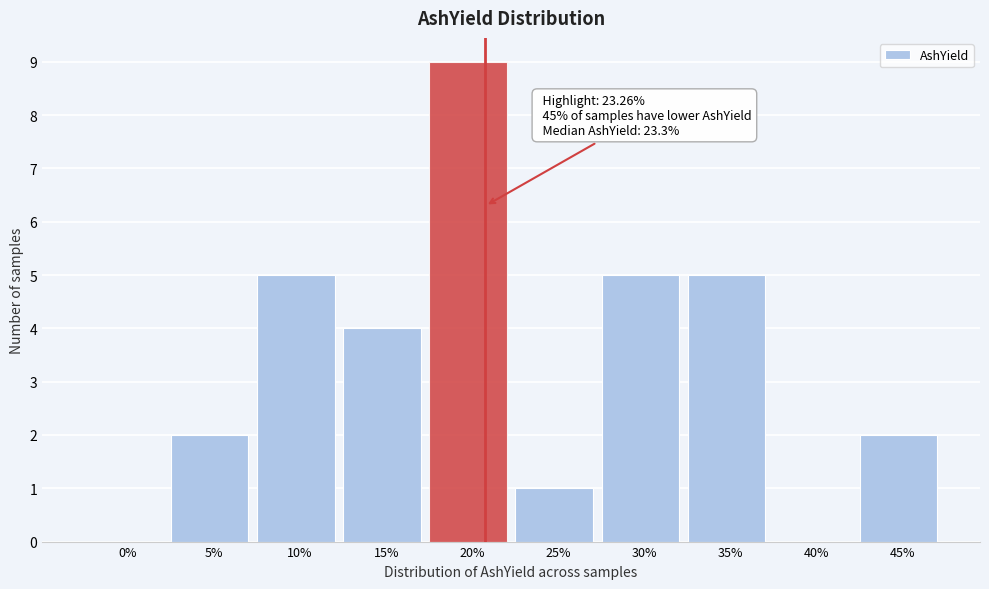

Reading left to right, extract all data points from this chart.

0%=0	5%=2	10%=5	15%=4	20%=9	25%=1	30%=5	35%=5	40%=0	45%=2